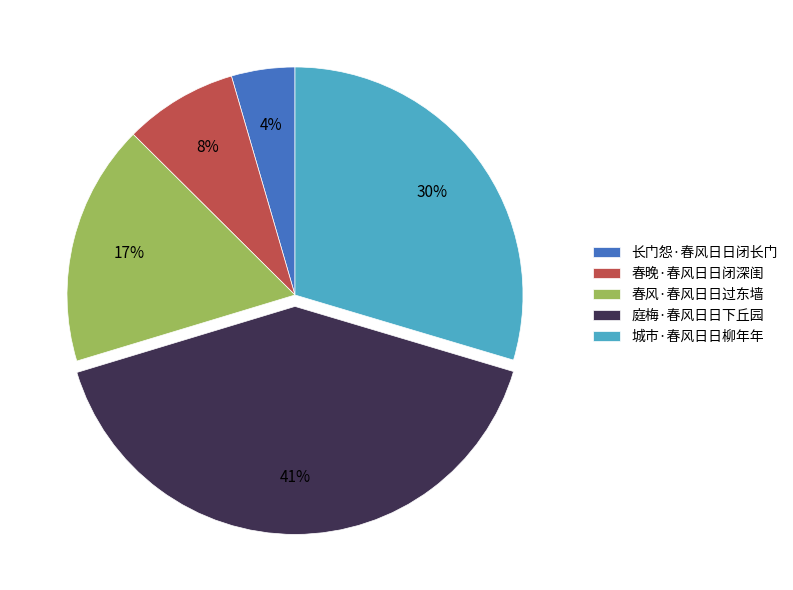

To the nearest percent, what percentage of the pie is 城市·春风日日柳年年?

30%